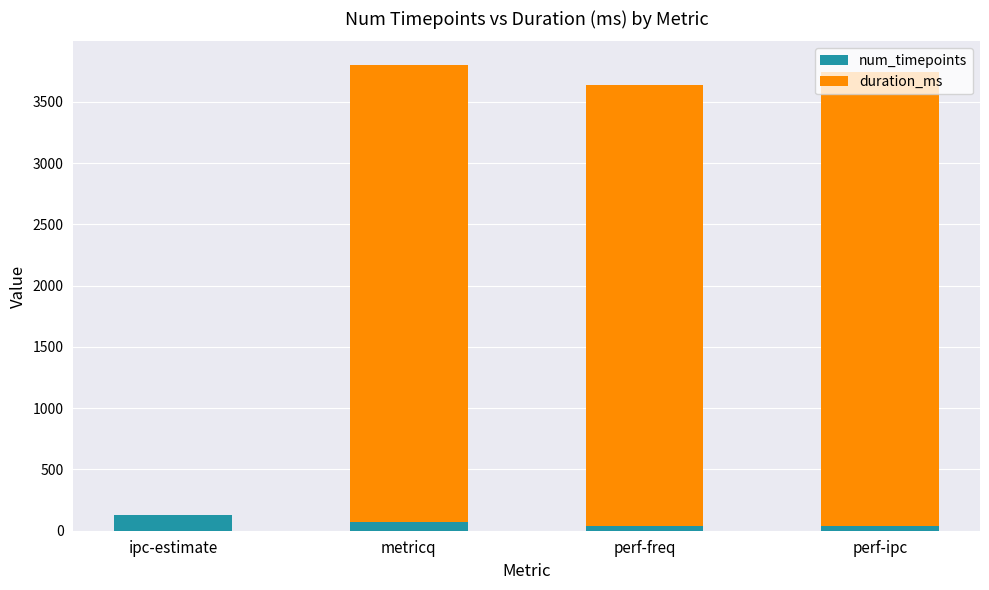

Is it true that num_timepoints equals 128 at ipc-estimate?

True